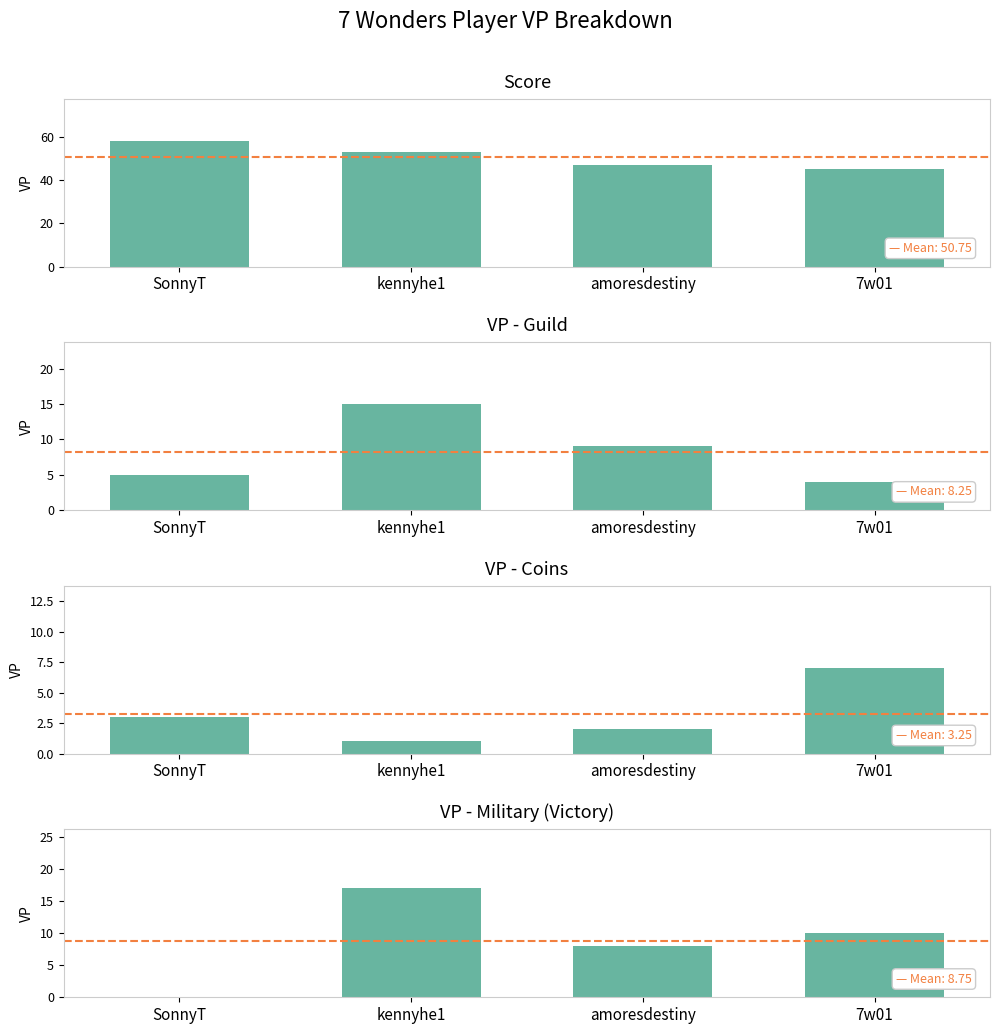

Rank the categories by VP - Coins value from highest to lowest.

7w01, SonnyT, amoresdestiny, kennyhe1